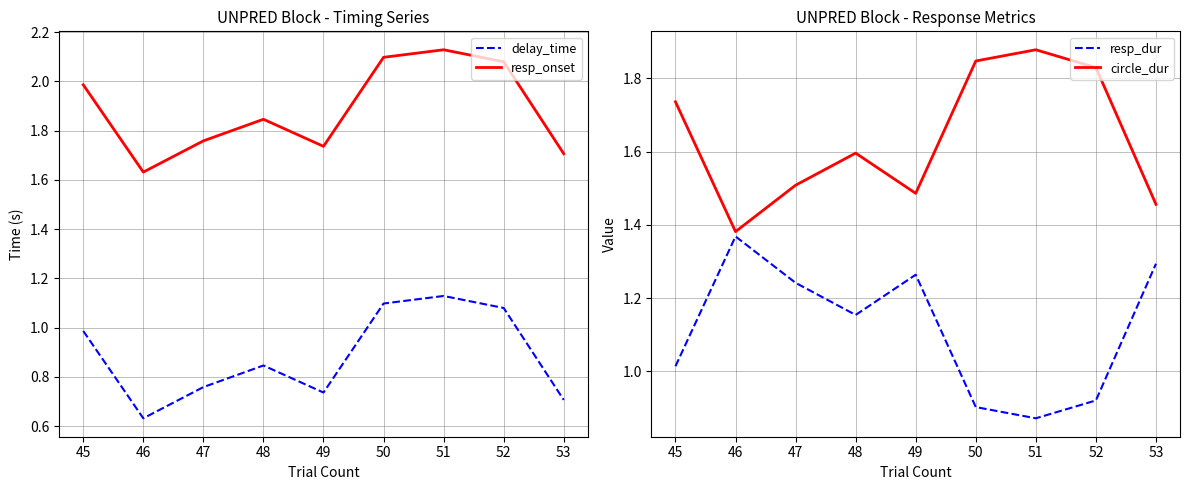

Reading left to right, list all the values displayed in this chart.

delay_time: 1.0	0.6	0.8	0.8	0.7	1.1	1.1	1.1	0.7
resp_onset: 2.0	1.6	1.8	1.8	1.7	2.1	2.1	2.1	1.7
resp_dur: 1.0	1.4	1.2	1.2	1.3	0.9	0.9	0.9	1.3
circle_dur: 1.7	1.4	1.5	1.6	1.5	1.8	1.9	1.8	1.5